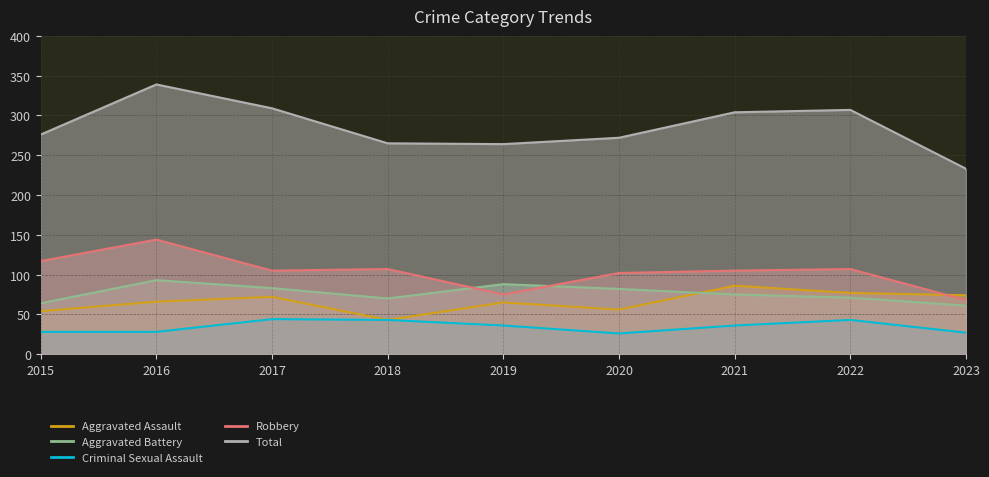

The value of Criminal Sexual Assault at 2019 is 36. True or false?

True